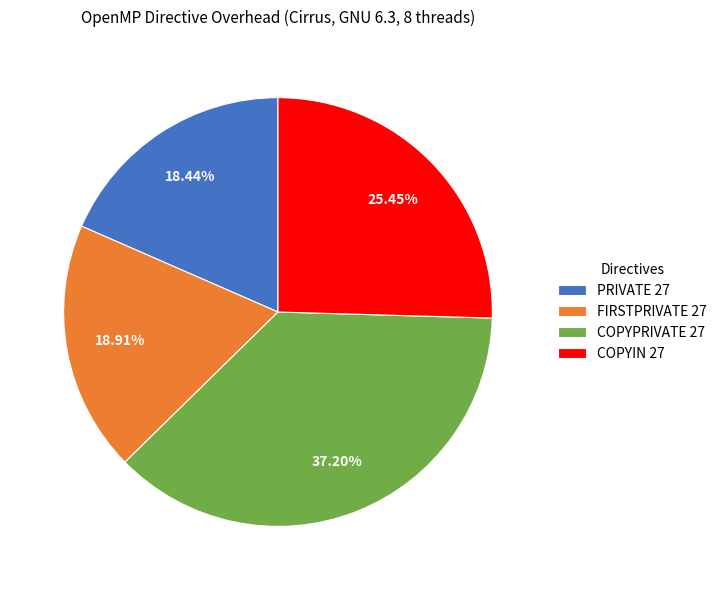

Which category has the biggest portion of the pie?

COPYPRIVATE 27